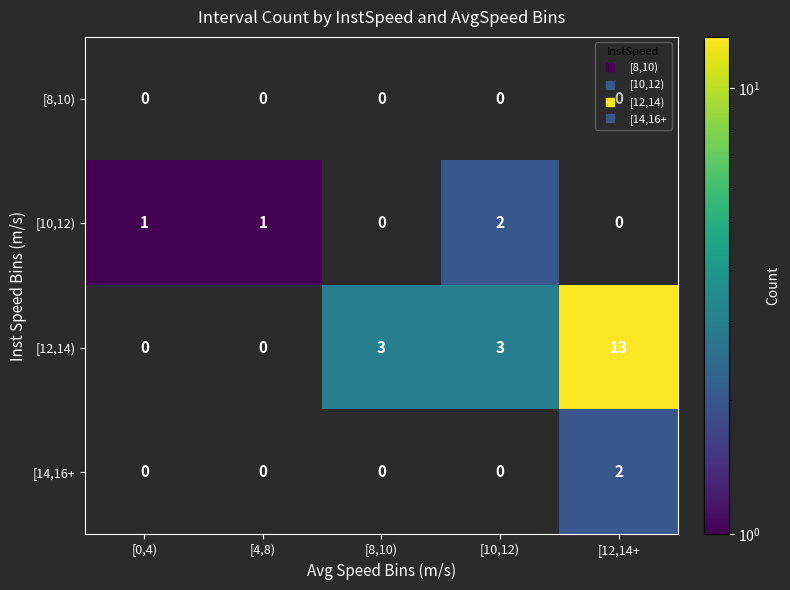

Count the number of data series in this chart.

4